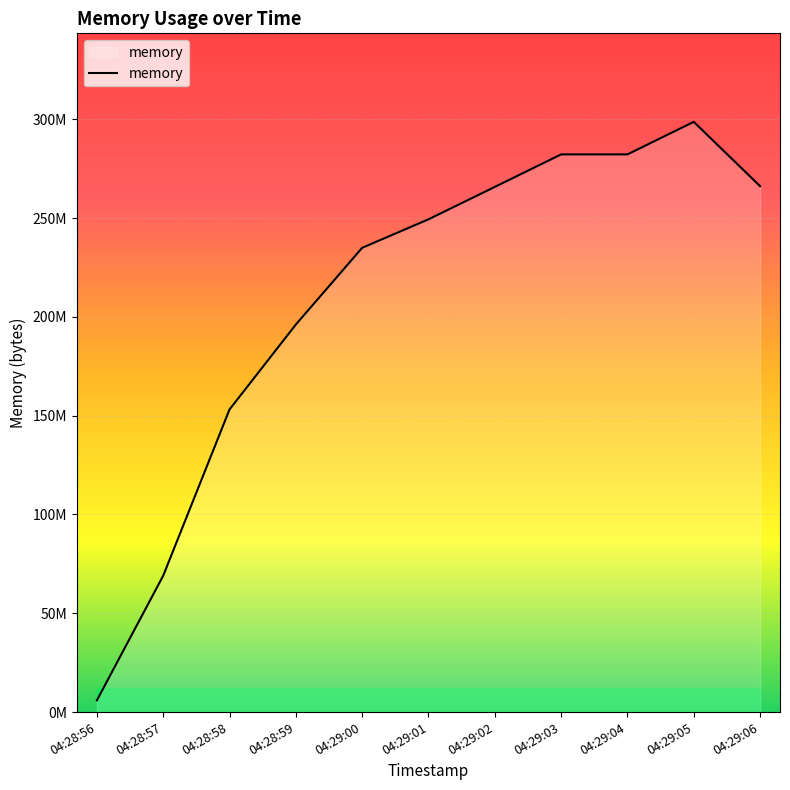

Does the chart display data point markers on the line(s)?

No